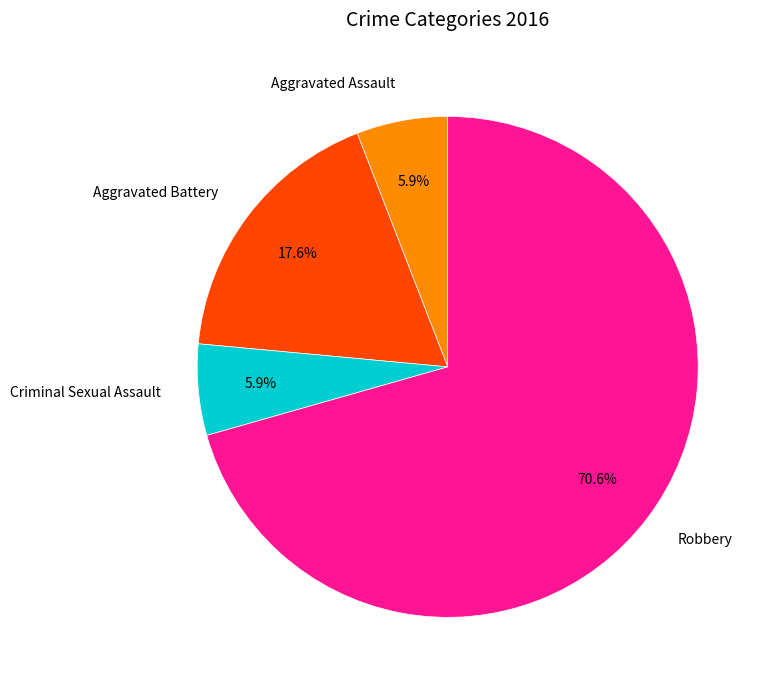

What percentage do Robbery and Aggravated Battery together represent?

88.2%